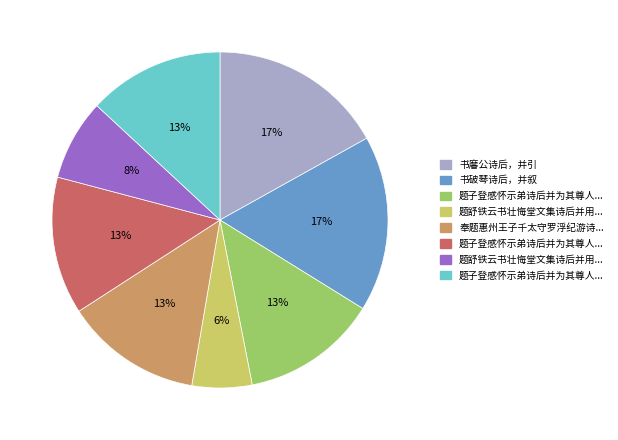

Does any single category account for the majority?

No